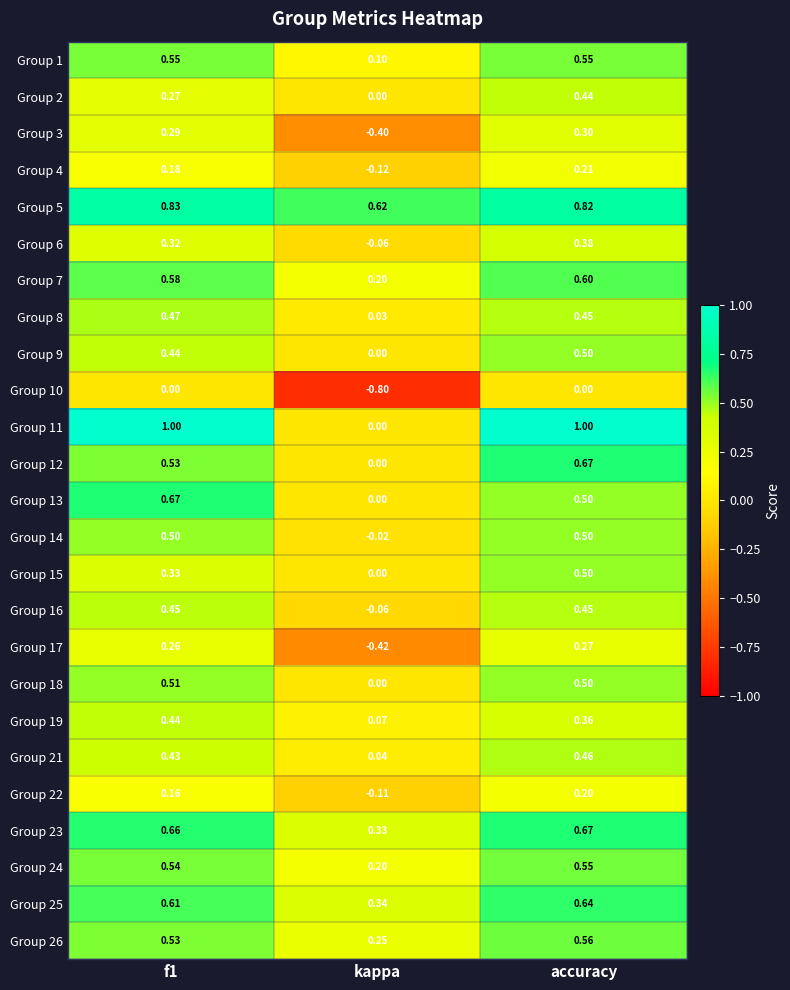

What is the minimum value shown in the chart?

-0.8